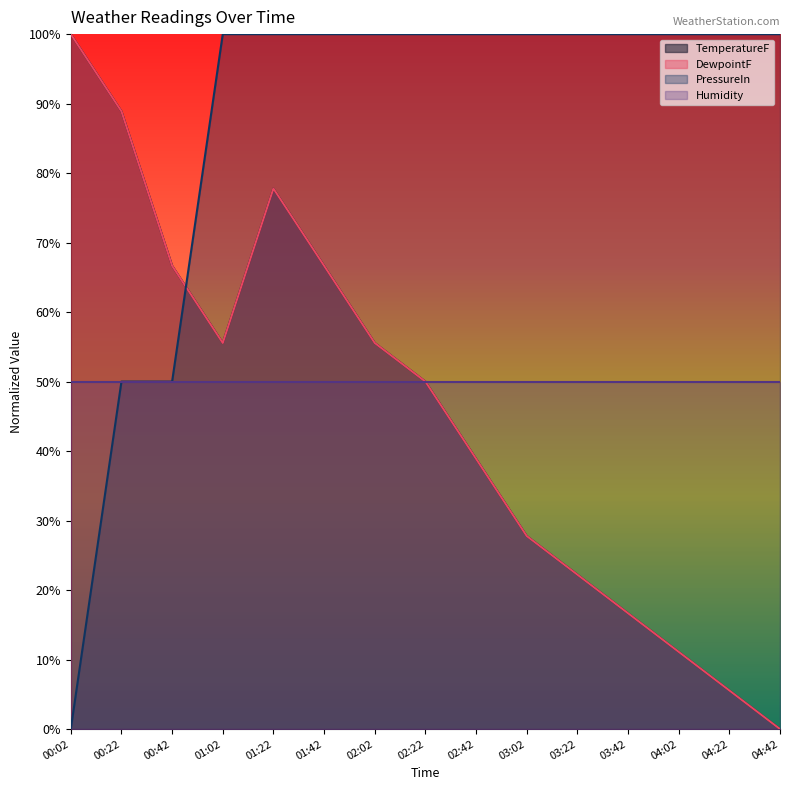

Which label corresponds to the smallest value in the chart?

04:42